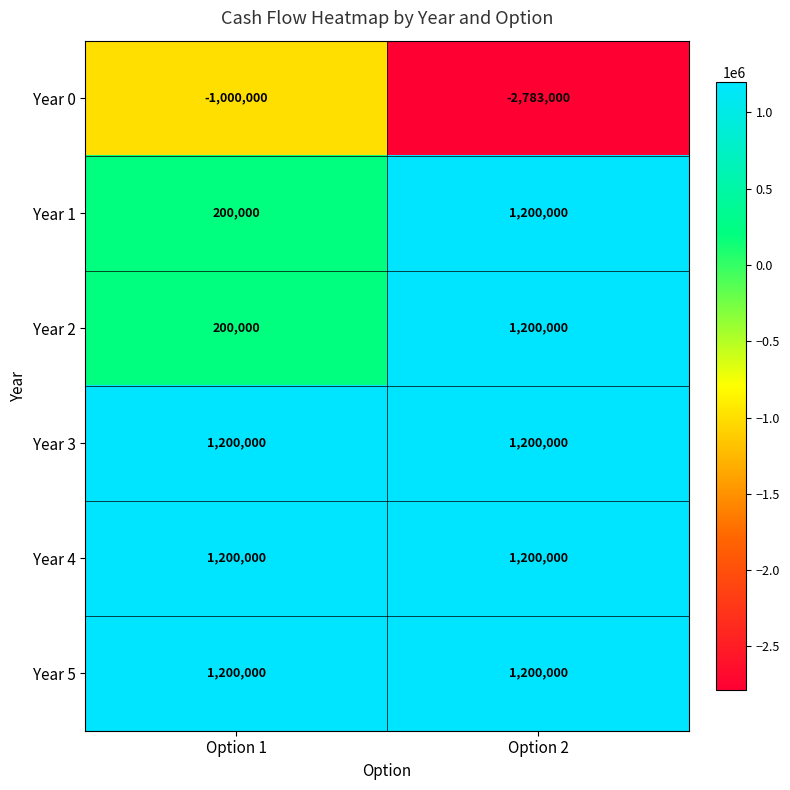

At which category is the sum across all series the highest?

Option 2